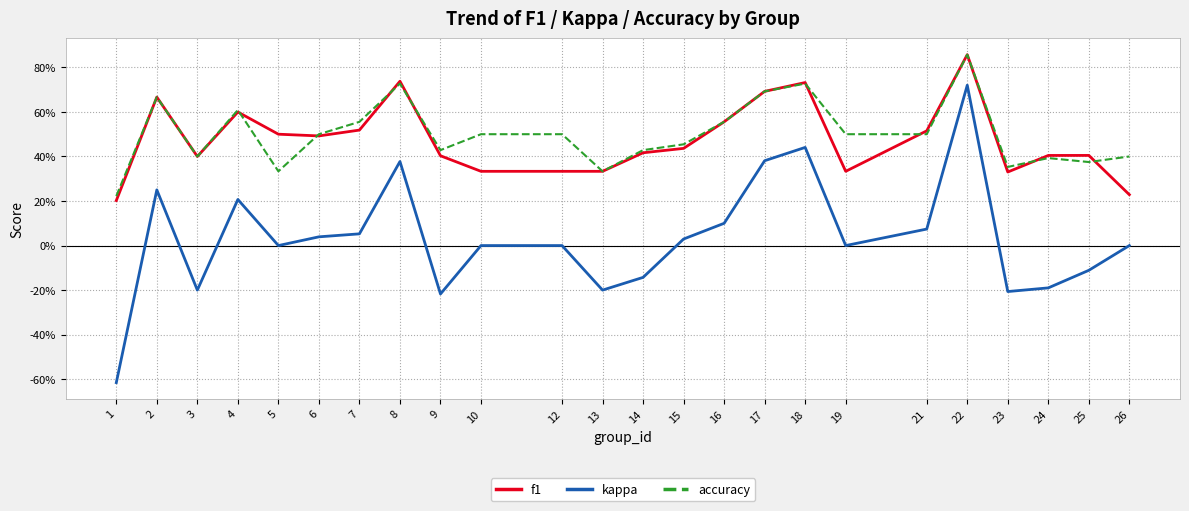

What is the value of the f1 point at the 24th from the left?

0.2